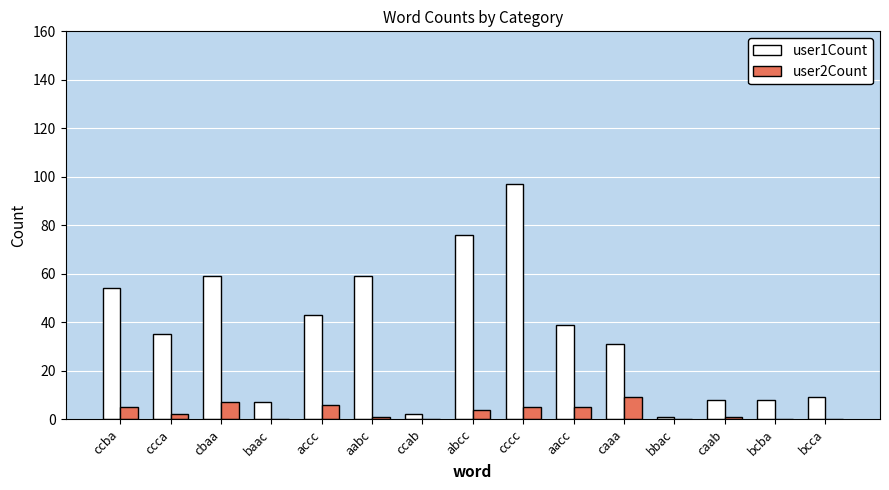

Reading left to right, extract all data points from this chart.

user1Count: 54	35	59	7	43	59	2	76	97	39	31	1	8	8	9
user2Count: 5	2	7	0	6	1	0	4	5	5	9	0	1	0	0